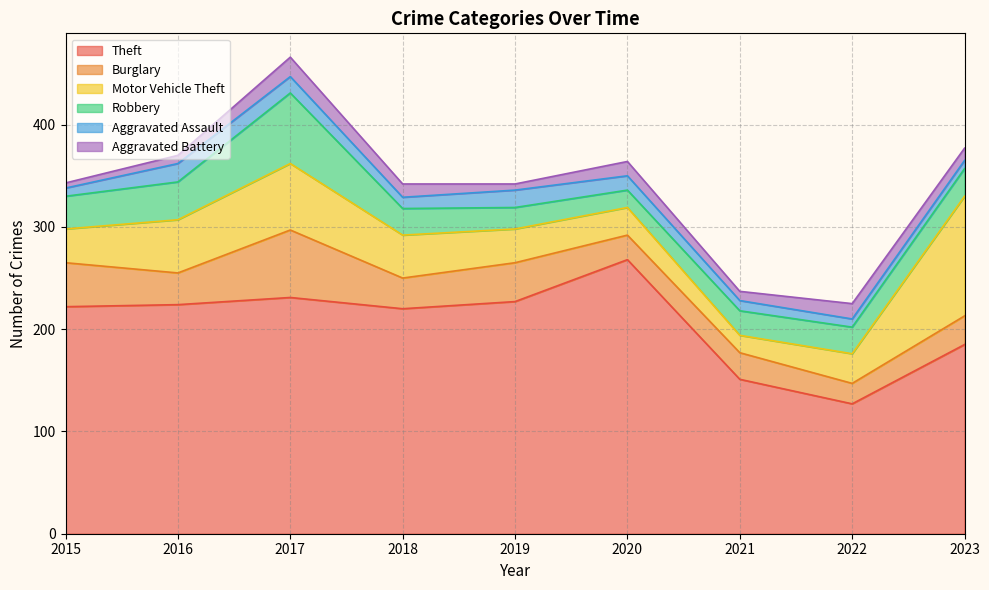

In Aggravated Battery, how many points are lower than both neighbors (excluding endpoints)?

2